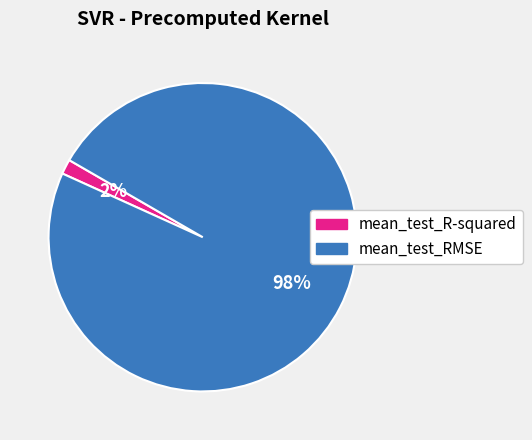

Between mean_test_RMSE and mean_test_R-squared, which is larger?

mean_test_RMSE